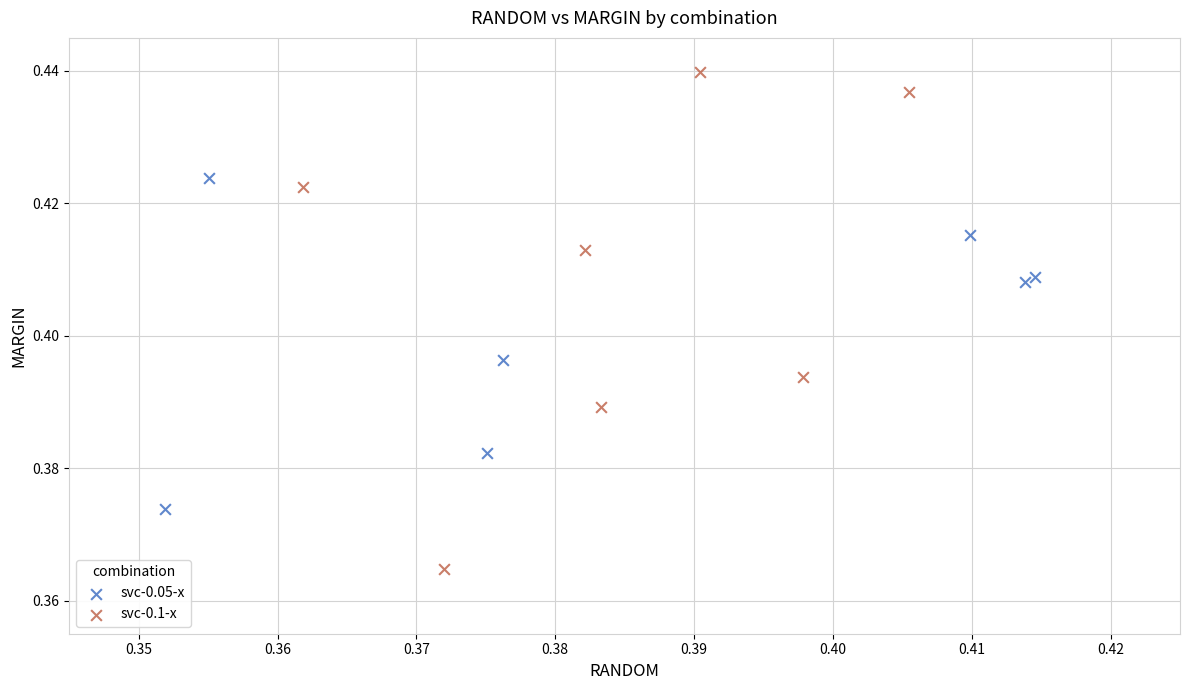

Which series has the largest Y range (max minus min)?

svc-0.1-x